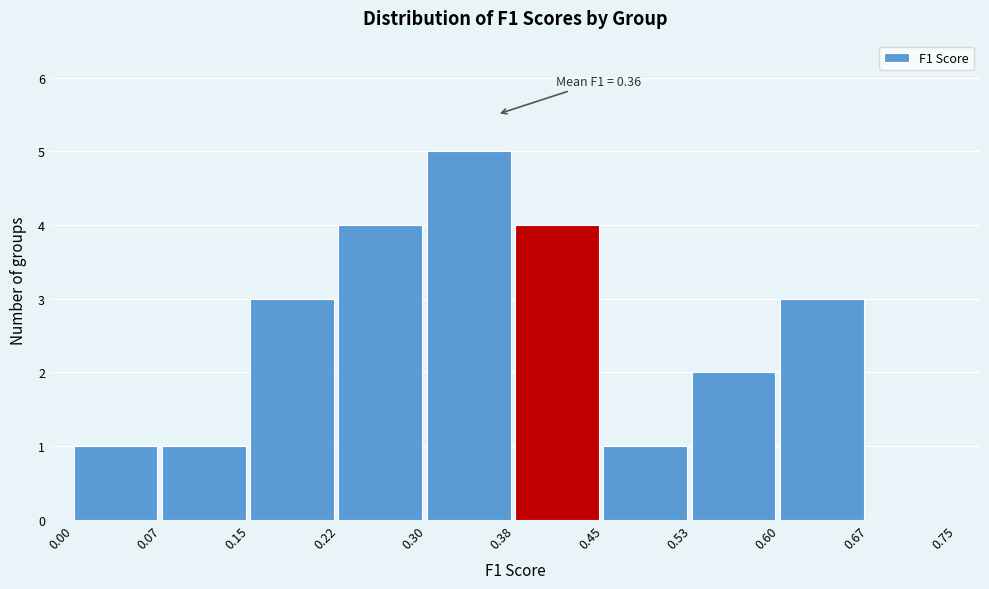

Over which range of the x-axis is the bar tallest?

0.30 to 0.38